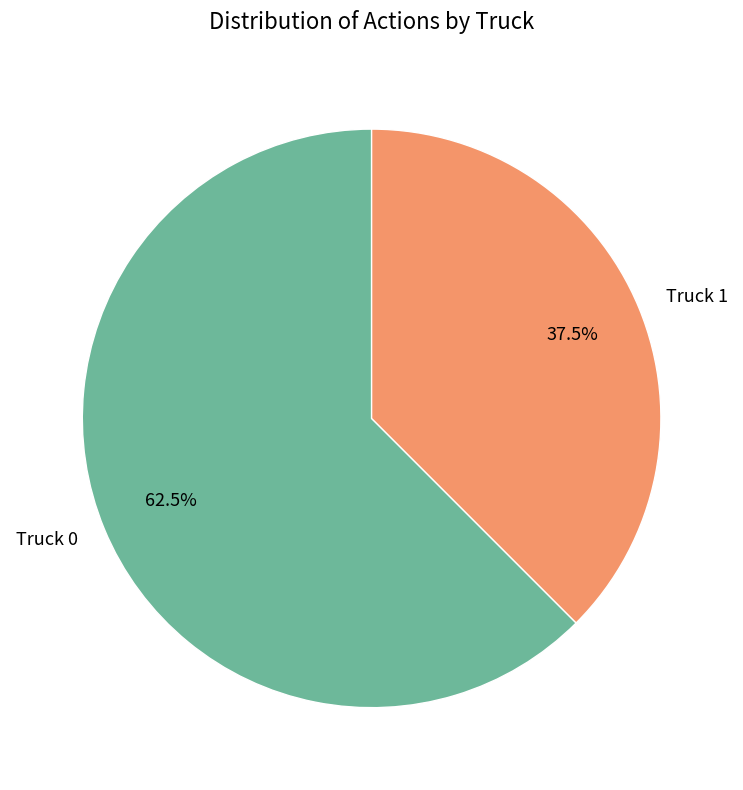

Which slice is the smallest?

Truck 1